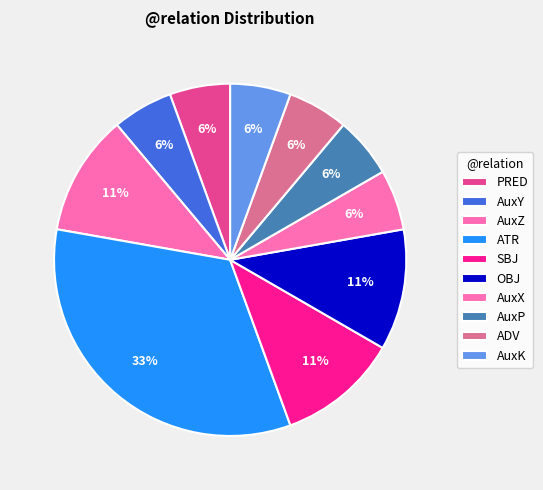

To the nearest percent, what is the difference between the largest and smallest slice percentages?

28%